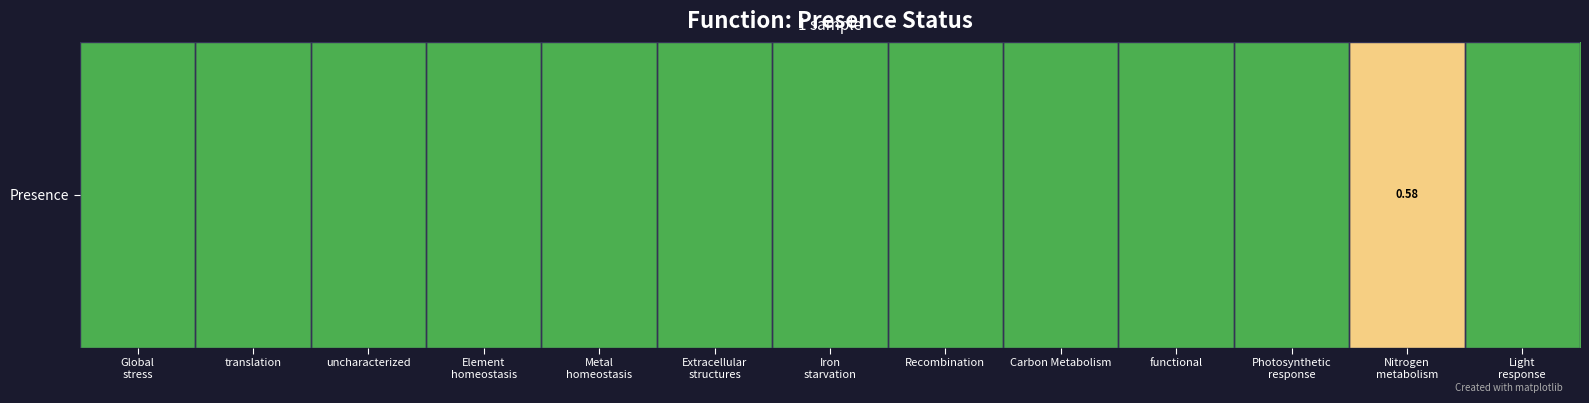

Which category has the highest value across all series?

Nitrogen
metabolism